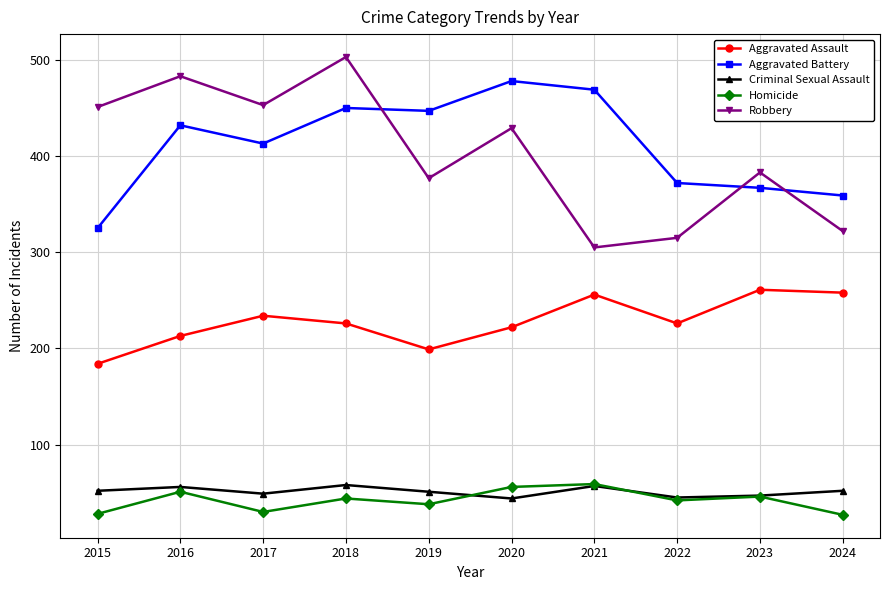

At which category is the sum across all series the highest?

2018